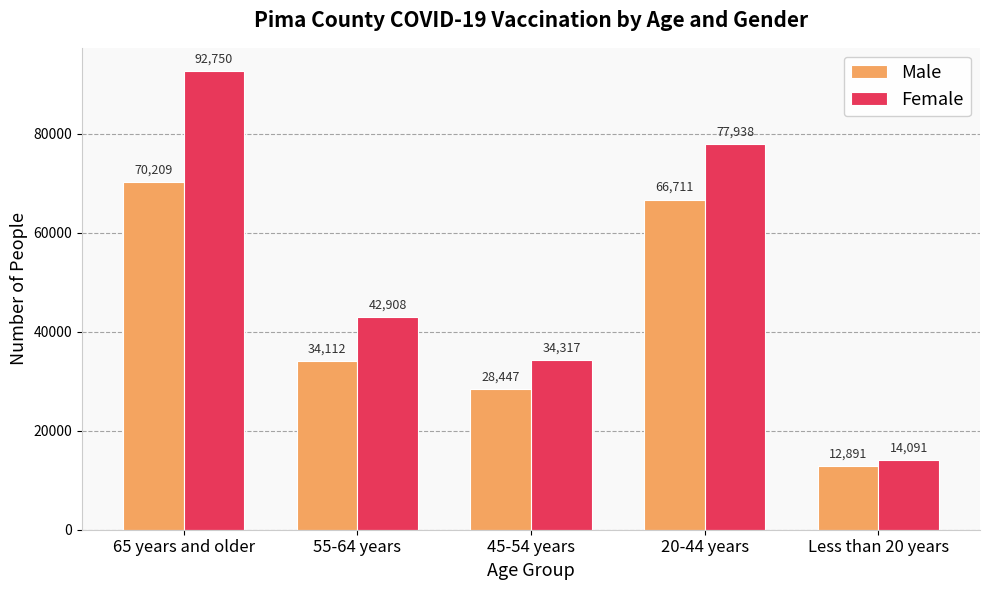

Rank the categories by Male value from highest to lowest.

65 years and older, 20-44 years, 55-64 years, 45-54 years, Less than 20 years